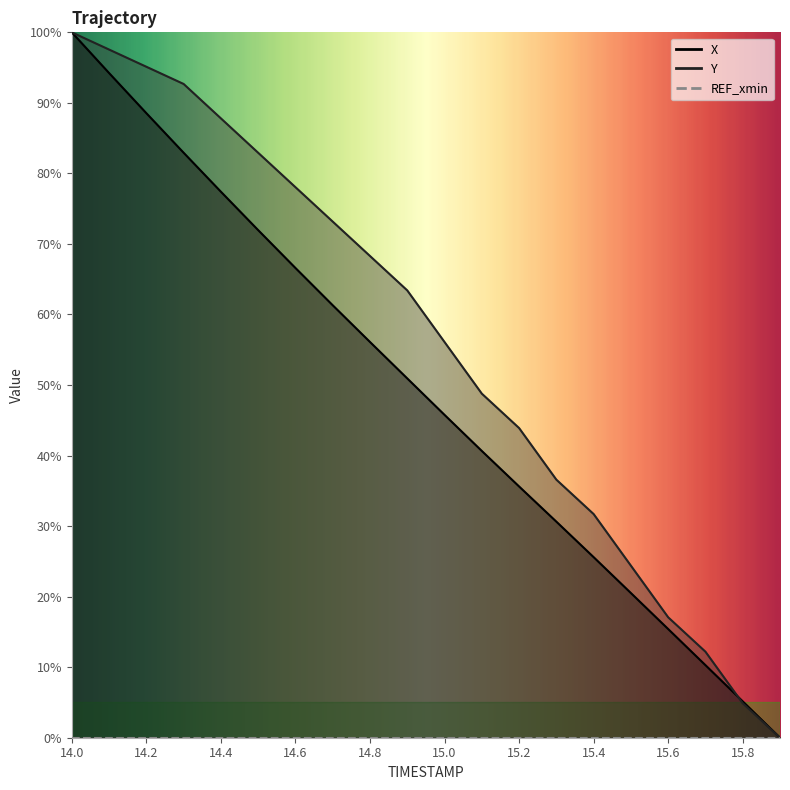

What is the highest value of the Y series?

100.0